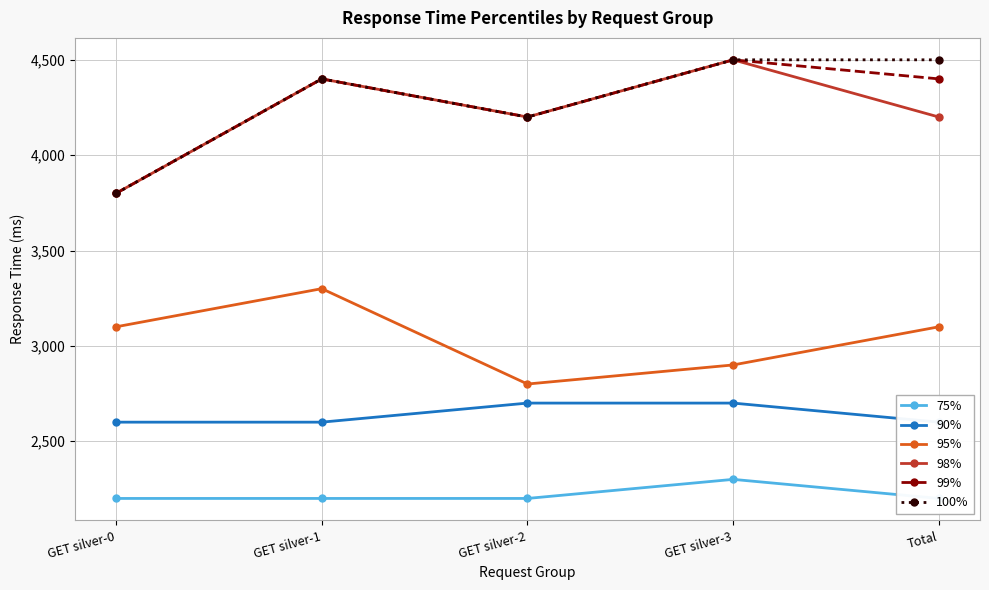

What is the spread (max minus min) of values at GET silver-3?

2200